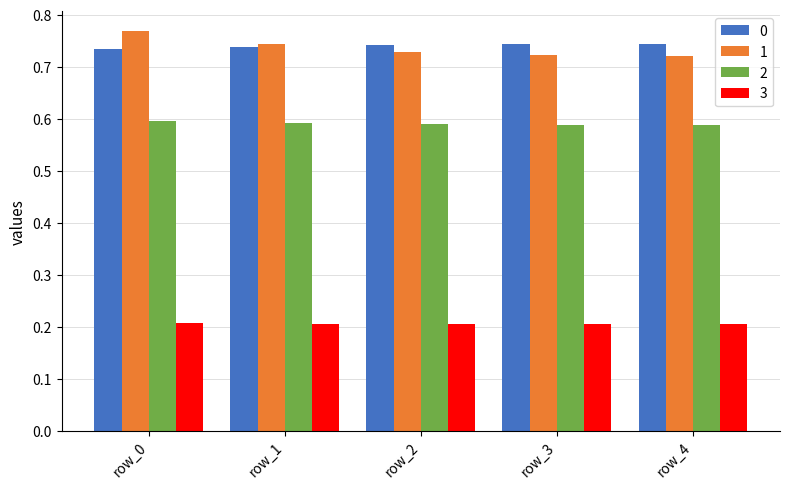

Which series has the widest spread of values?

1